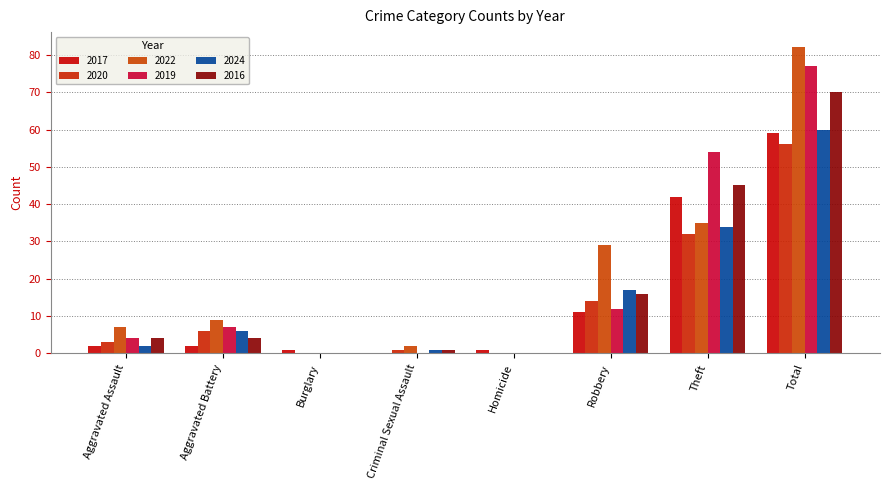

How many groups of bars are there?

8